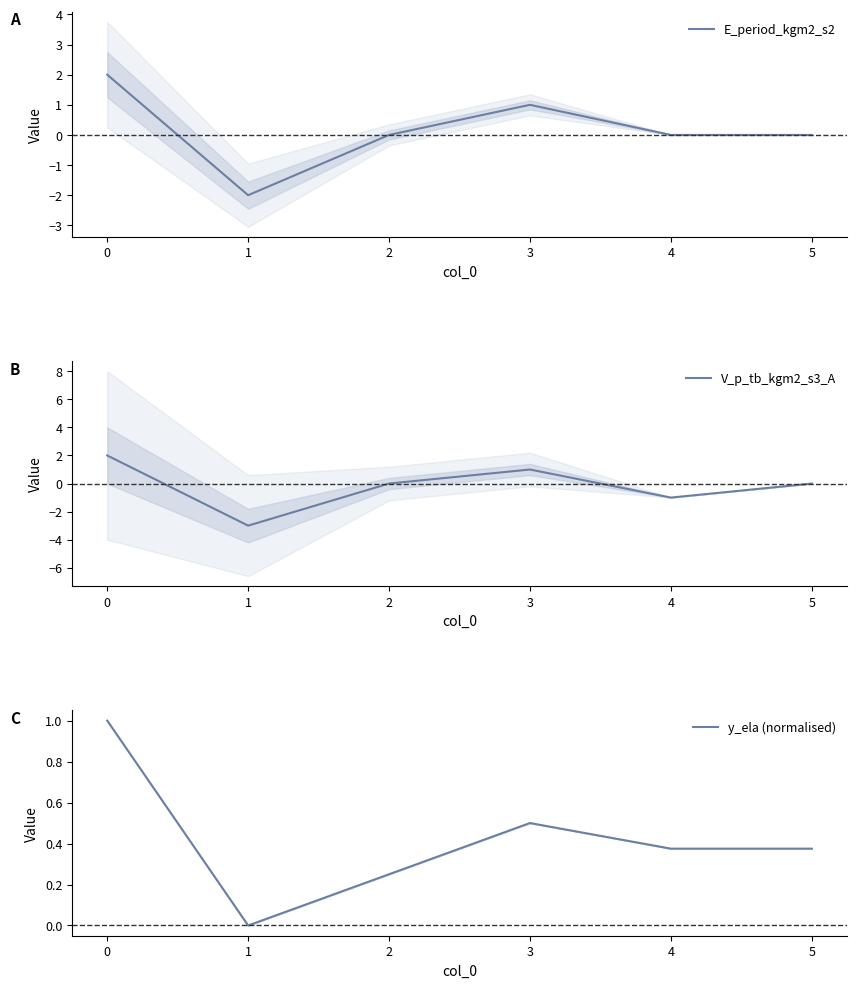

What is the sum of the E_period_kgm2_s2 values at 3 and 0?

3